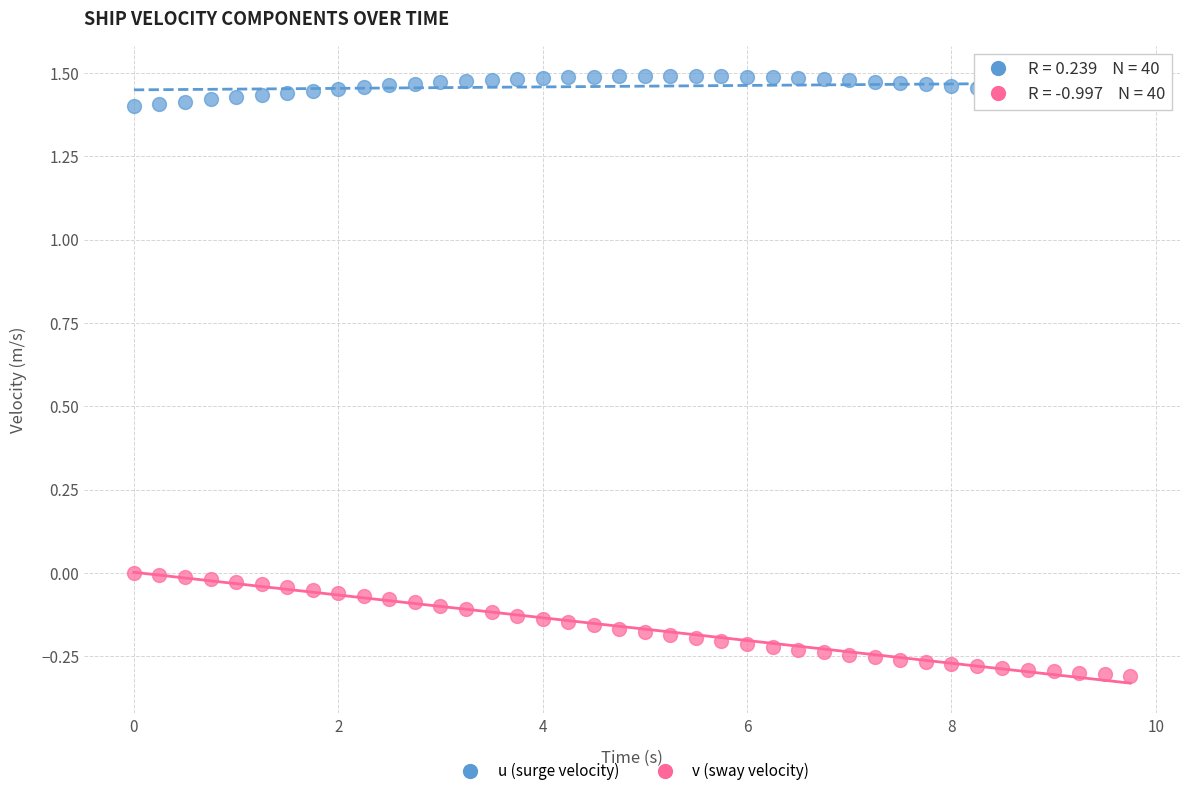

Which series has the widest spread of Y values?

v (sway velocity)